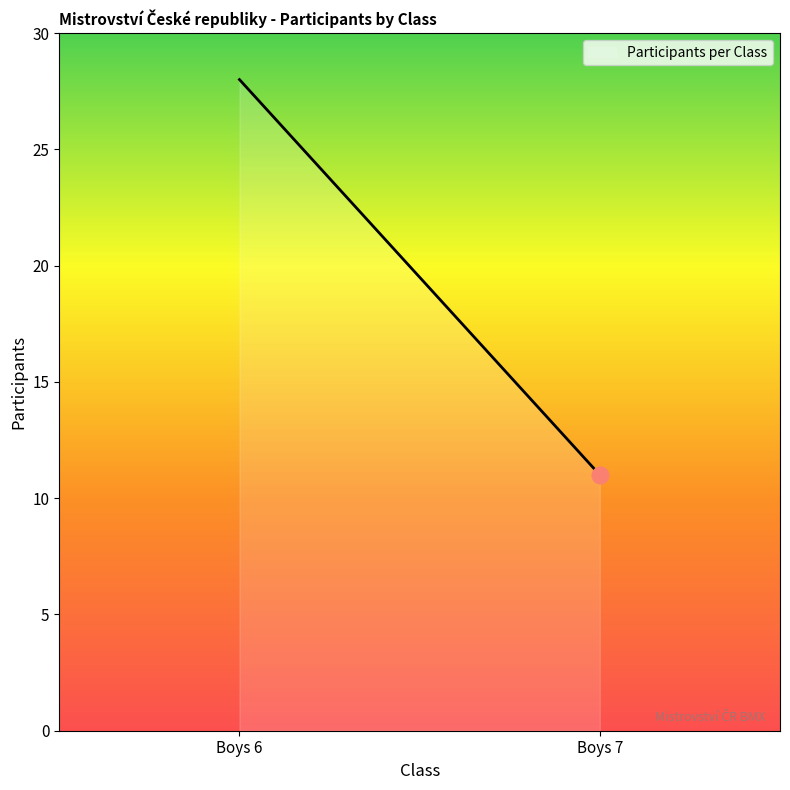

The chart shows a value of 28 at Boys 6. True or false?

True